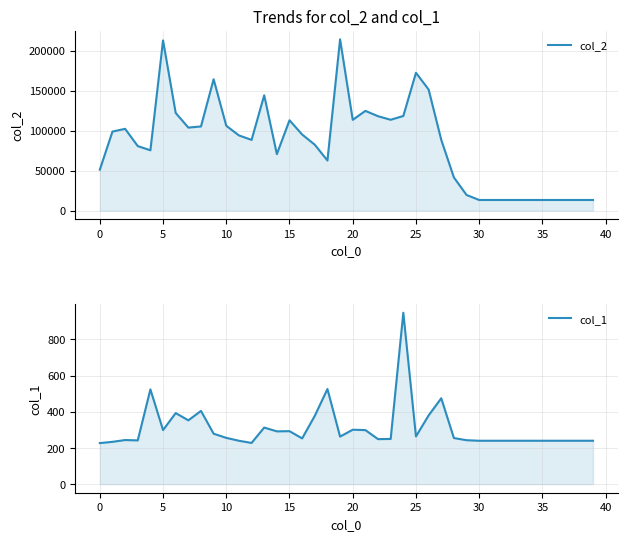

True or false: col_1 and col_2 cross at least once.

False